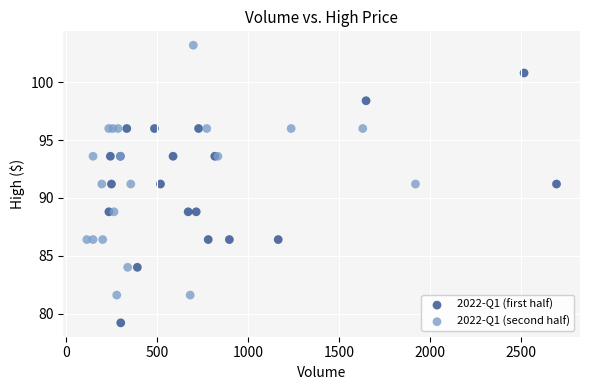

Which series contains the highest Y value?

2022-Q1 (second half)